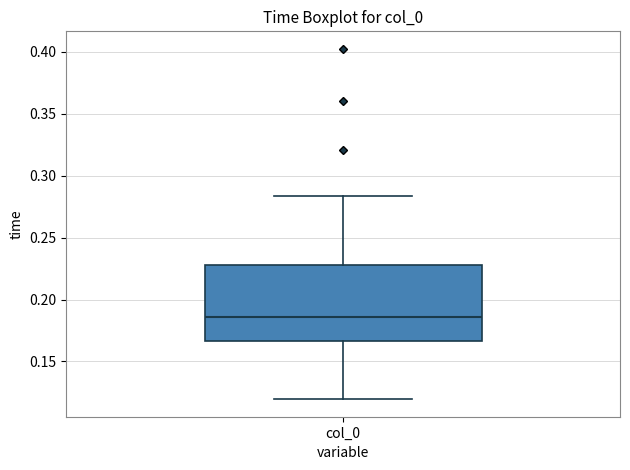

Where is the upper edge of the box for col_0 on the y-axis? The values are not printed on the chart, so give them approximately, as read against the axis.

0.230